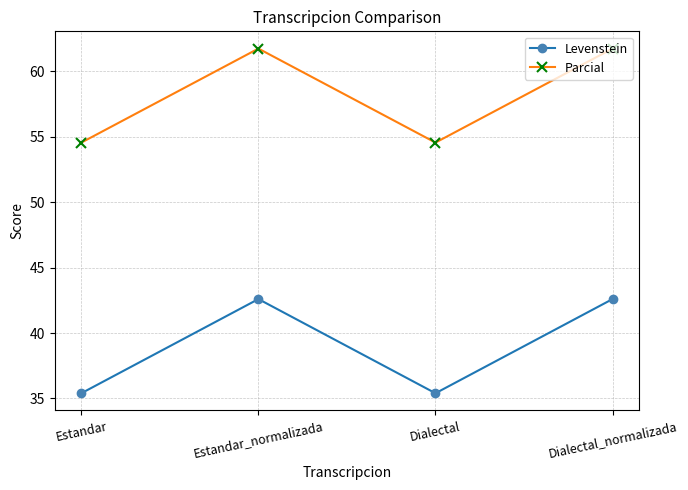

True or false: Levenstein and Parcial intersect in this chart.

False